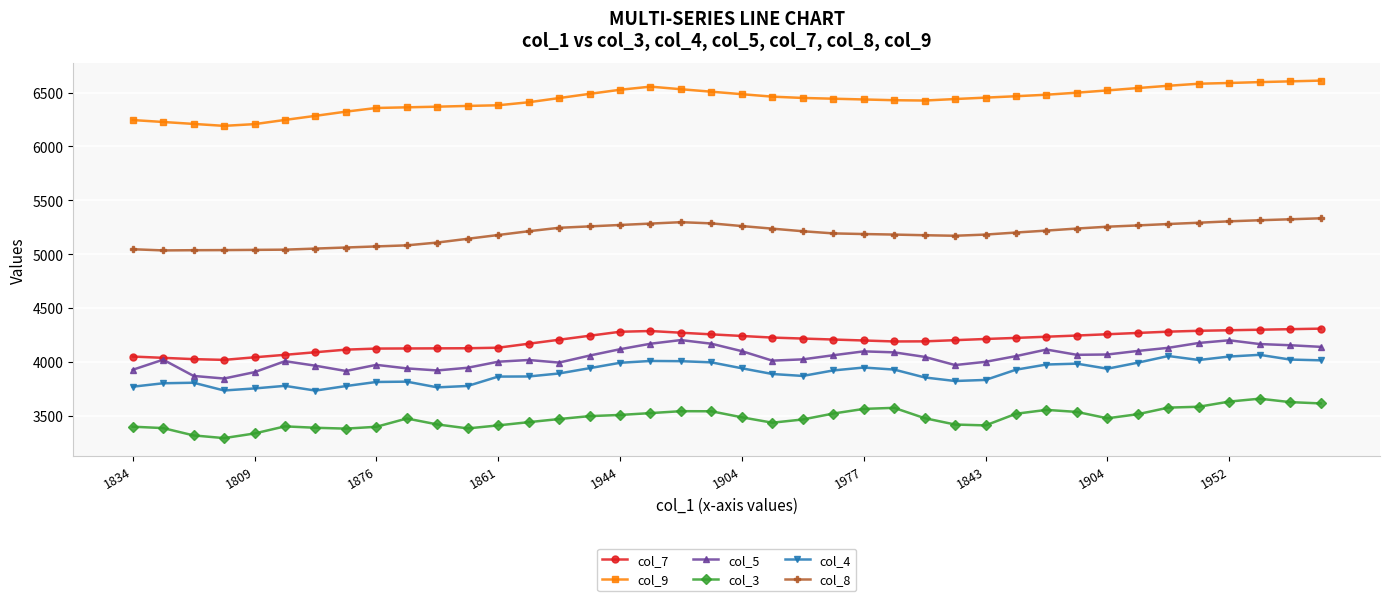

What is the maximum value for col_9?

6611